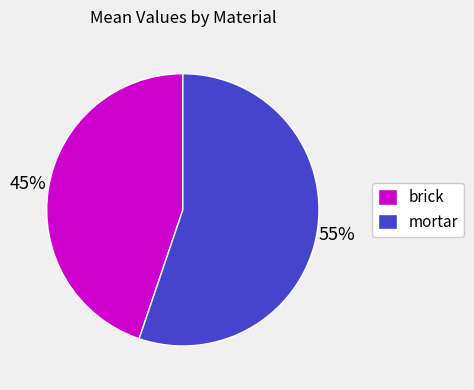

Rank the categories by value from highest to lowest.

mortar, brick